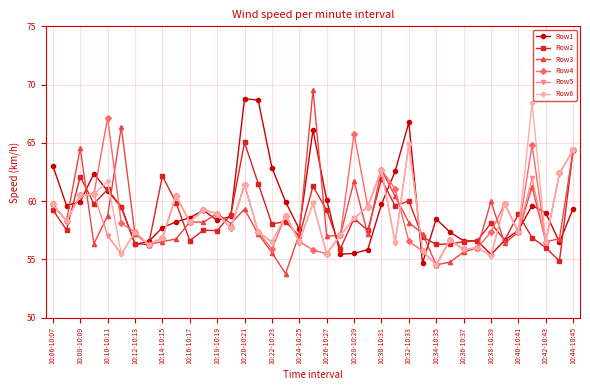

True or false: Row1 has more than 2 points higher than both neighbors.

True